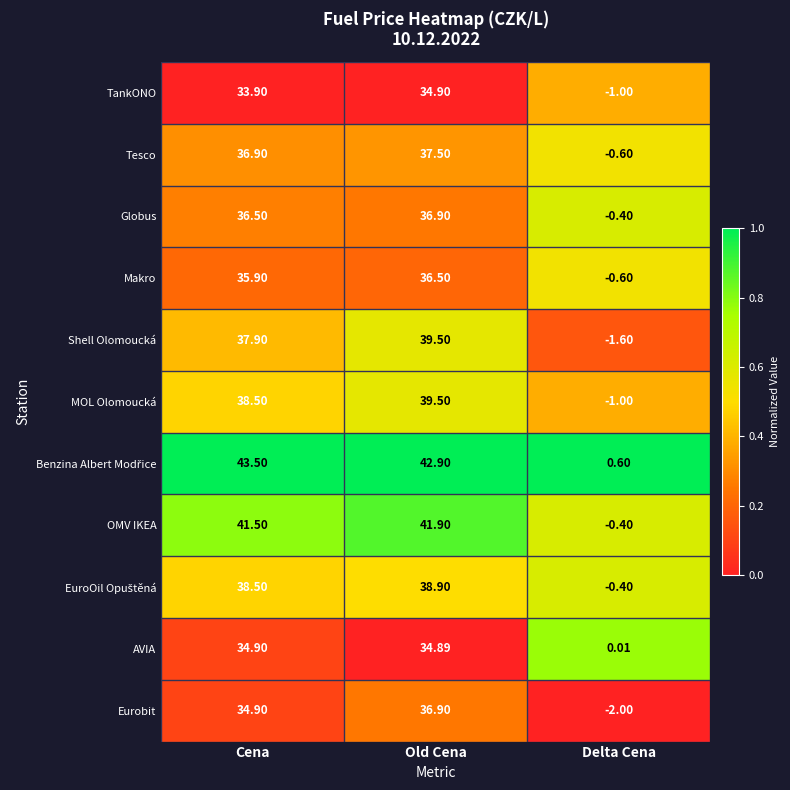

Rank the categories by Tesco value from highest to lowest.

Old Cena, Cena, Delta Cena